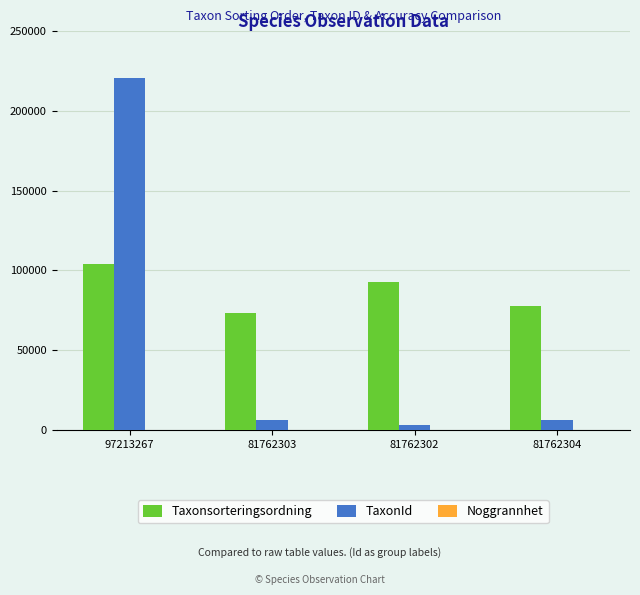

True or false: Taxonsorteringsordning has a value of 47635 at 81762304.

False